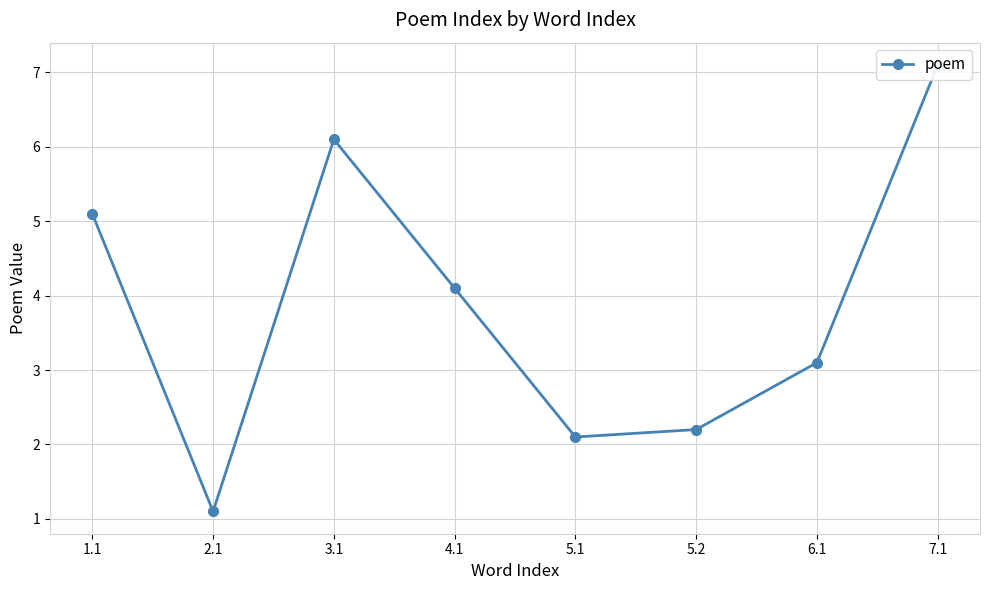

True or false: the data has more than 0 interior local peaks.

True